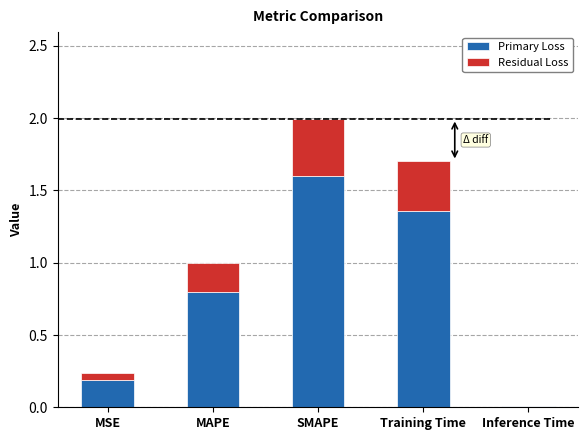

Does the chart contain stacked bars?

Yes